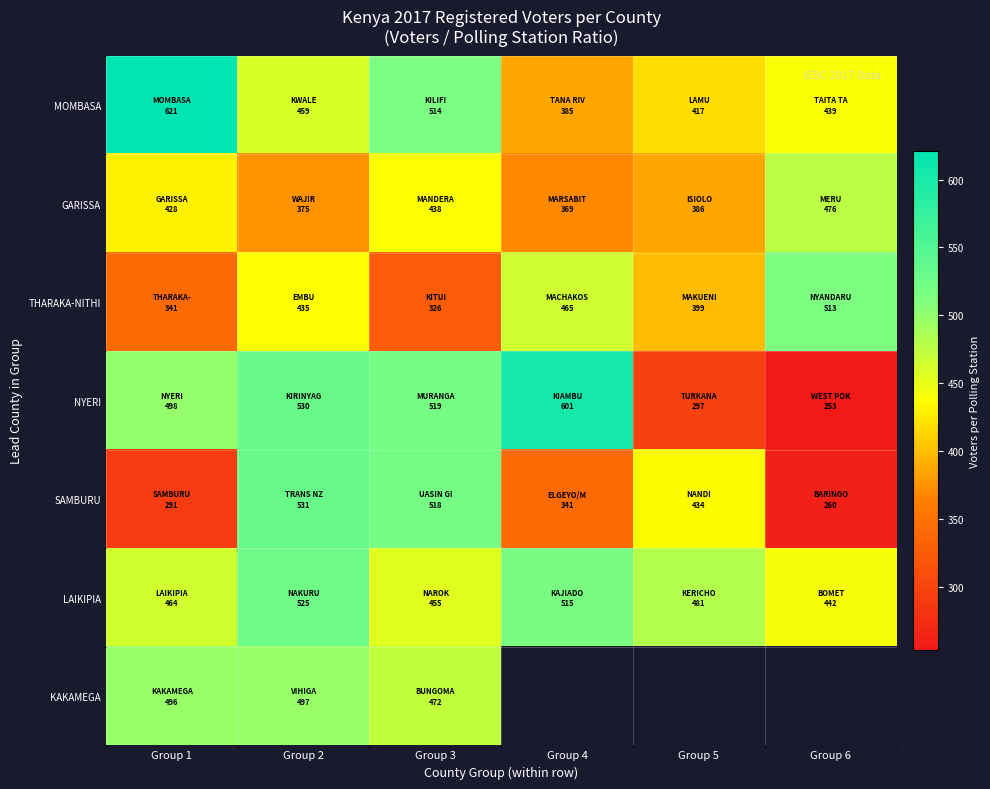

What is the highest value of the THARAKA-NITHI series?

513.2